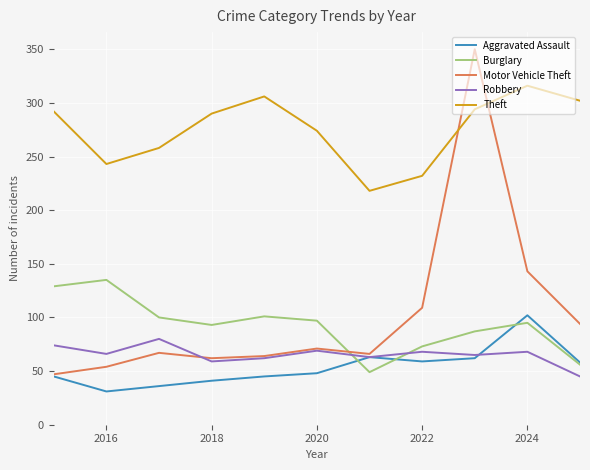

Which series has the largest range (max minus min)?

Motor Vehicle Theft